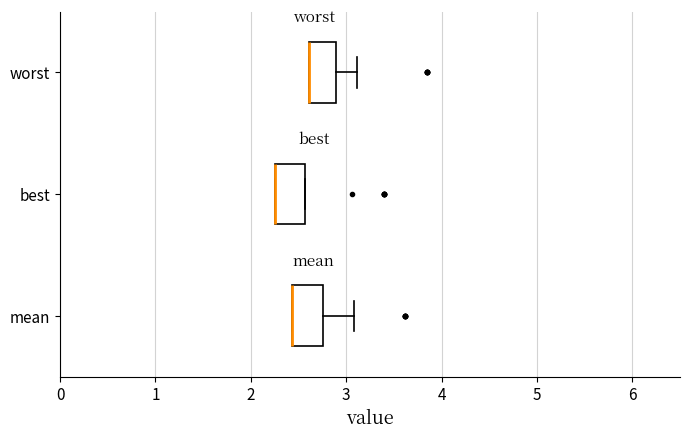

Reading bottom to top, transcribe this box plot: for each box, give where its median line is, the range the box spans, and where its two whiskers end, as read against the x-axis. The values are not printed on the chart, so give them approximately, as read against the axis.

mean: median 2.4 (drawn on the box's left edge), box 2.4 to 2.8, whiskers 2.4 to 3.1
best: median 2.3 (drawn on the box's left edge), box 2.3 to 2.6, whiskers 2.3 to 2.6
worst: median 2.6 (drawn on the box's left edge), box 2.6 to 2.9, whiskers 2.6 to 3.1